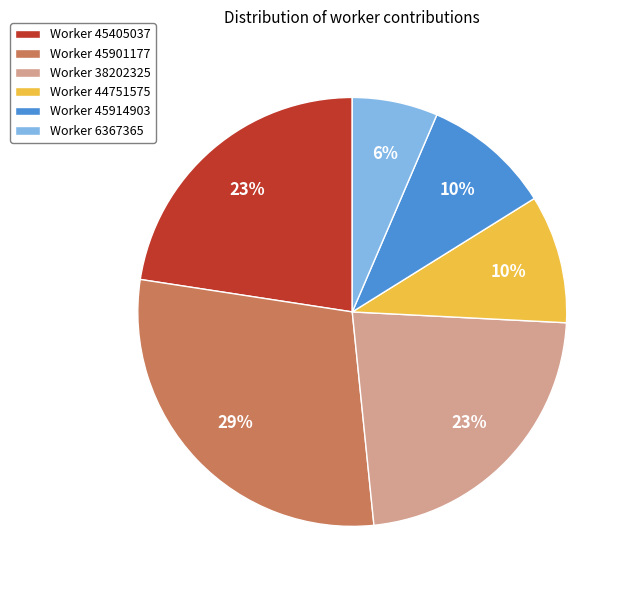

Which has a higher value, Worker 38202325 or Worker 44751575?

Worker 38202325